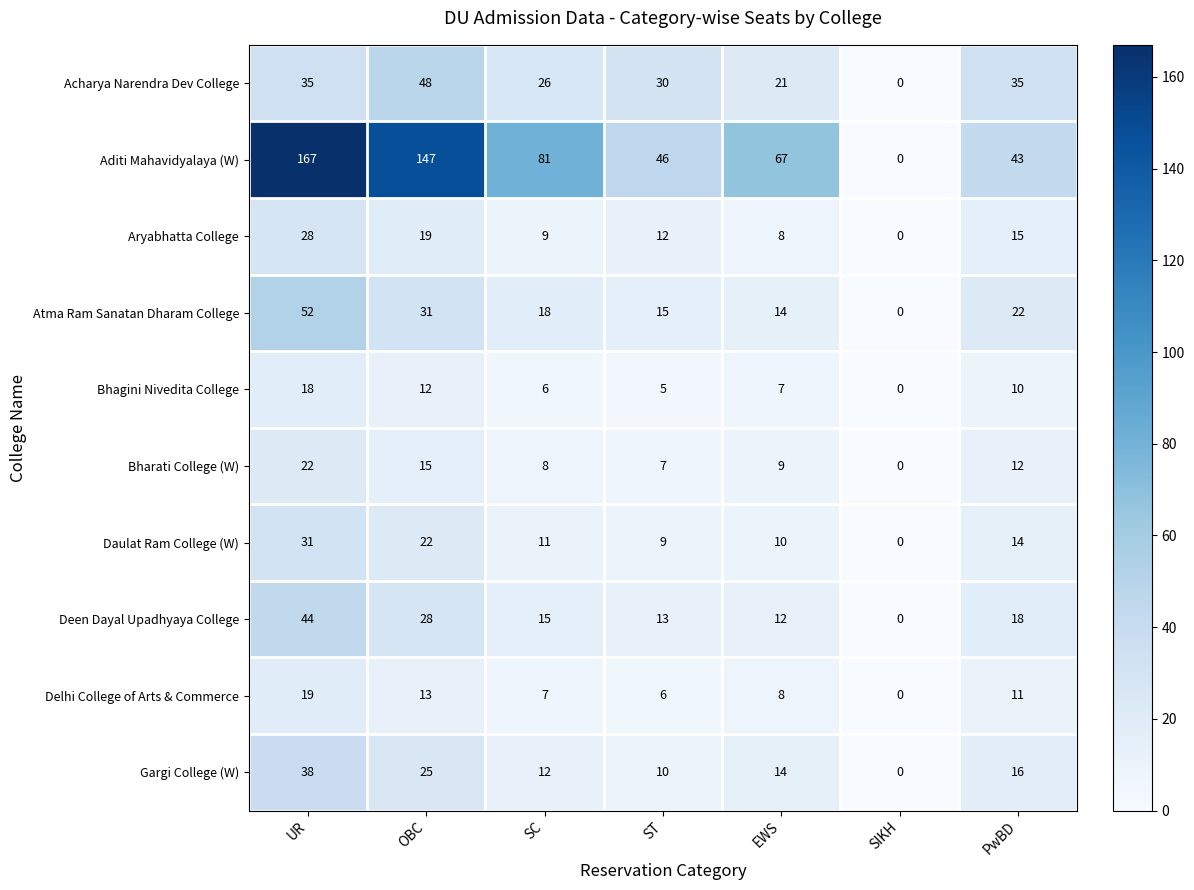

Rank the categories by Aditi Mahavidyalaya (W) value from lowest to highest.

SIKH, PwBD, ST, EWS, SC, OBC, UR